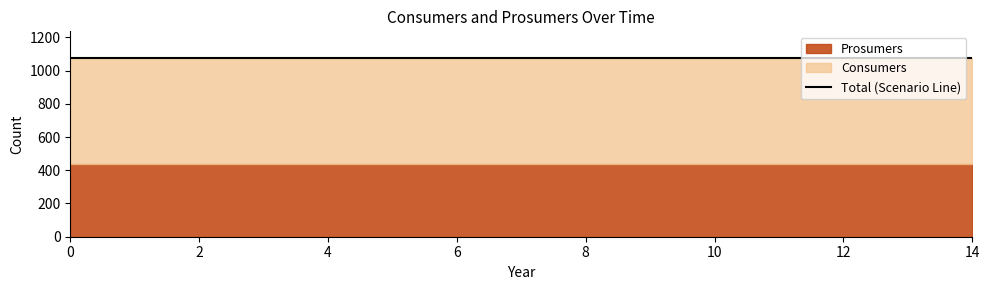

What is the sum of the Prosumers values at 13 and 14?

880